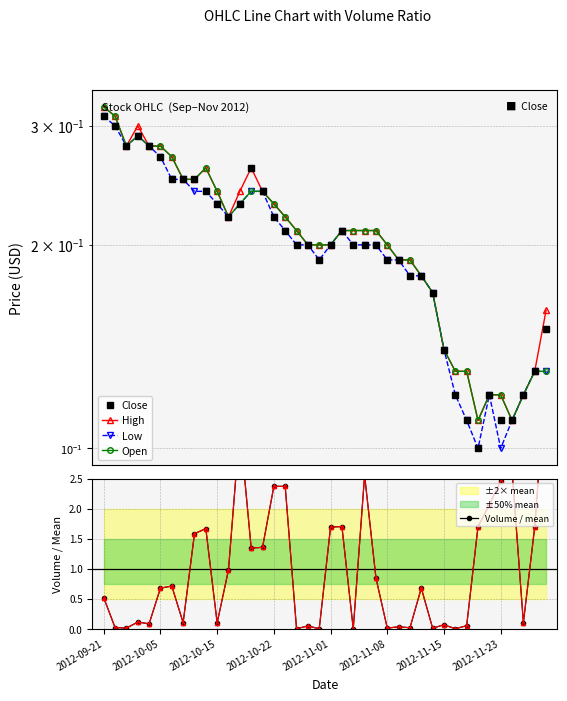

Is this an area chart (filled region under the line)?

No